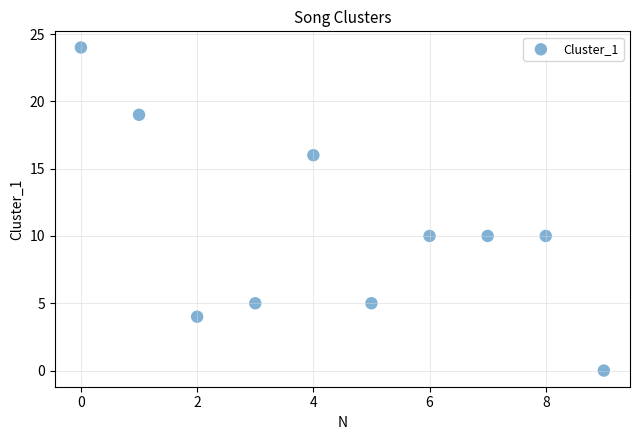

What is the average Y value?

10